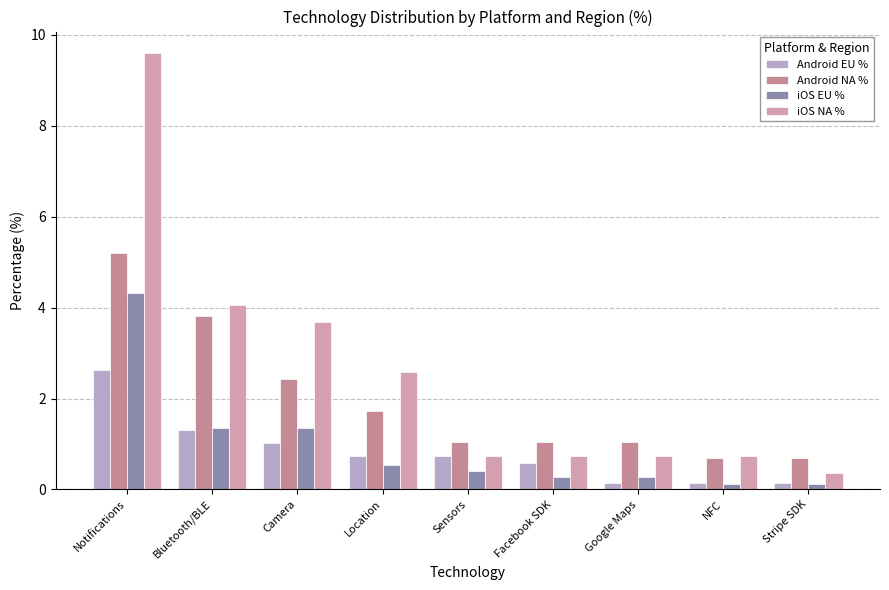

What is the label of the 8th bar from the right?

Bluetooth/BLE